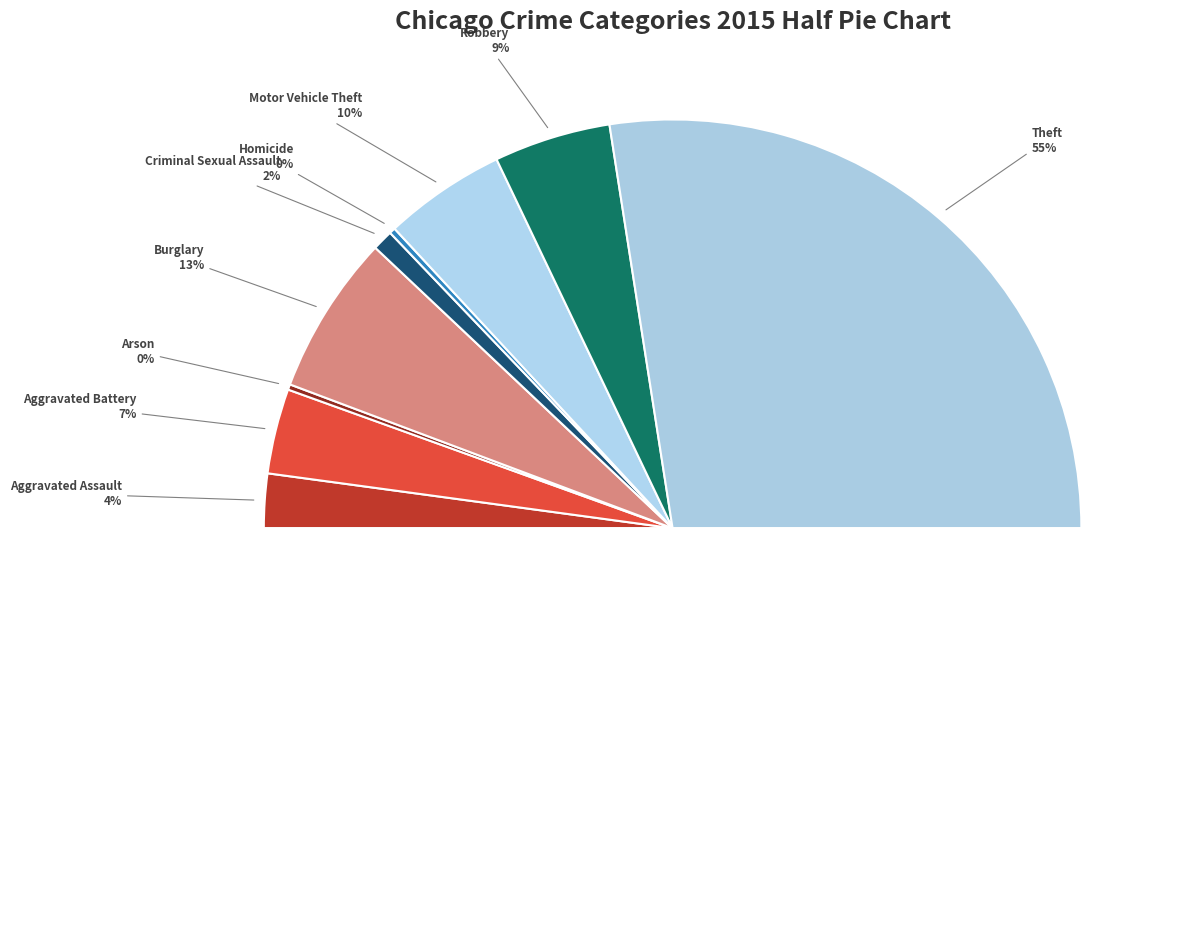

Rank the categories by value from lowest to highest.

Arson, Homicide, Criminal Sexual Assault, Aggravated Assault, Aggravated Battery, Robbery, Motor Vehicle Theft, Burglary, Theft